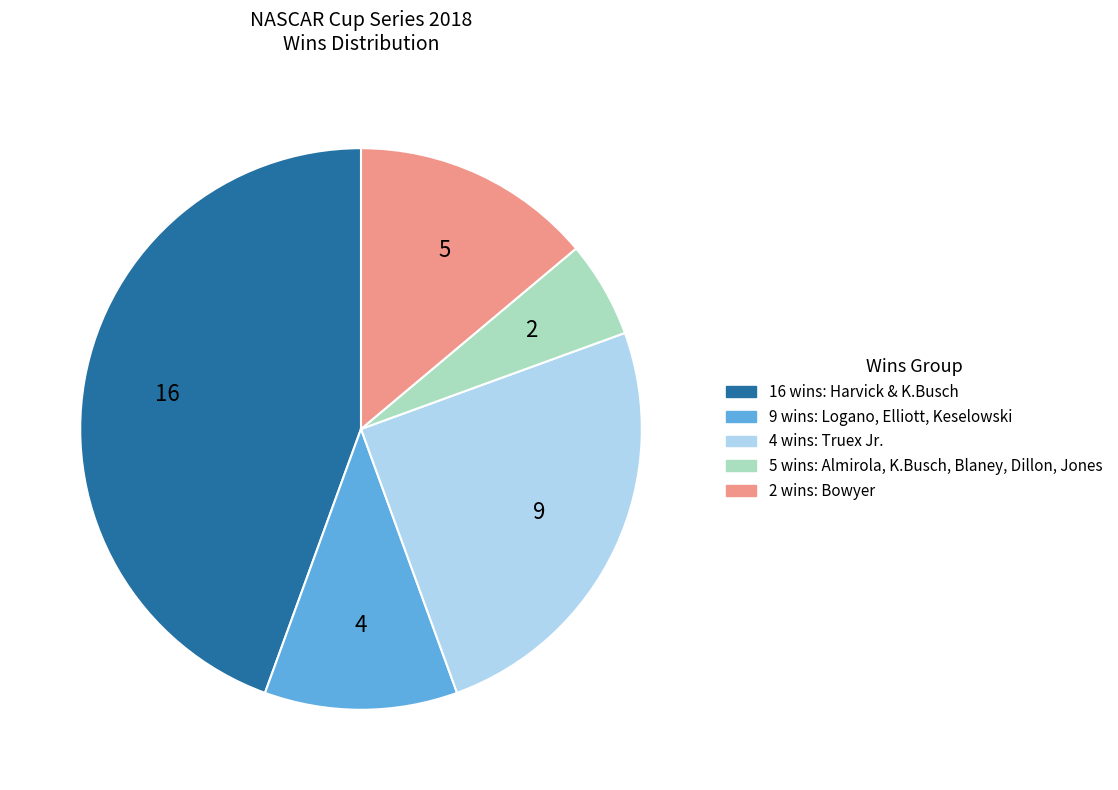

Is there a majority slice in this chart?

No